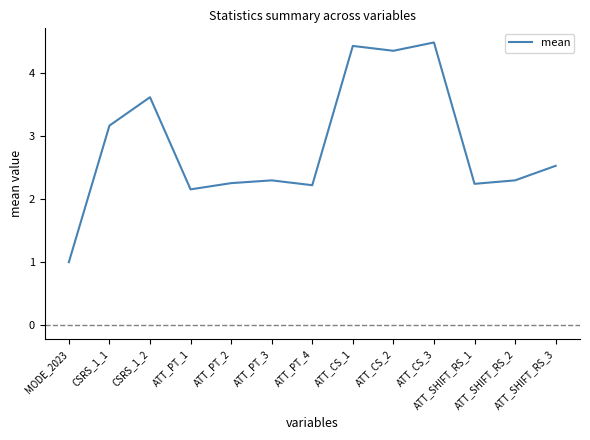

What is the difference between the maximum and minimum values?

3.5